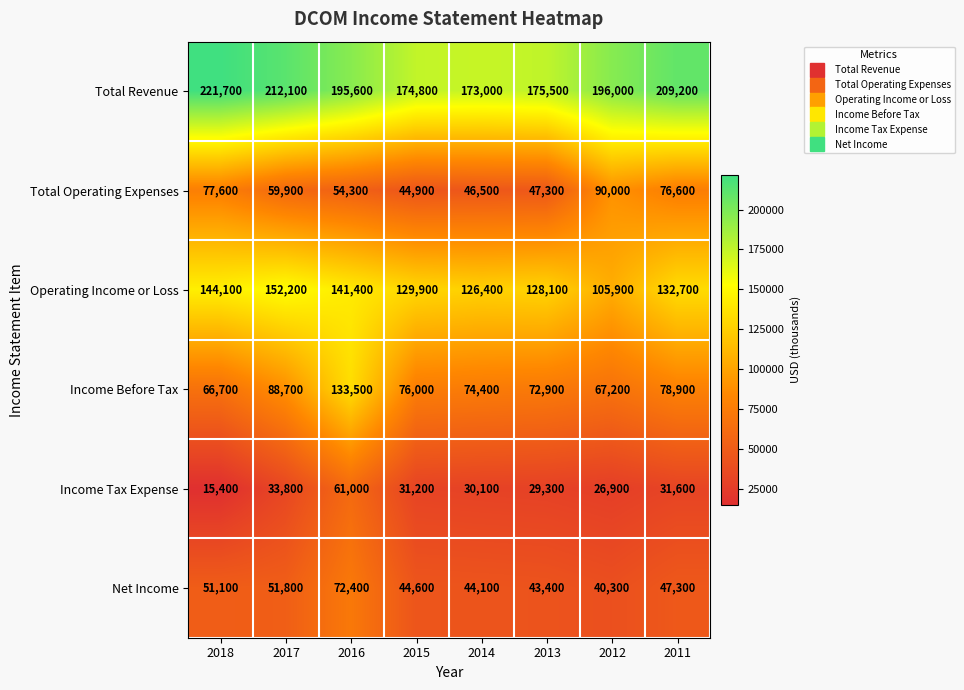

What is the difference between the Operating Income or Loss values at 2016 and 2011?

8700